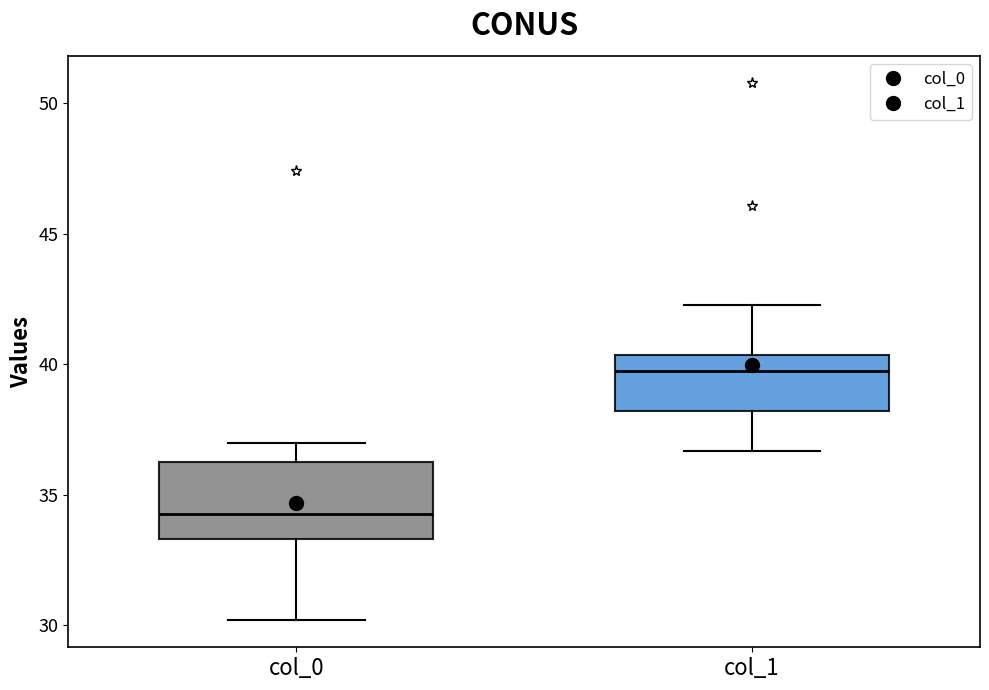

Where does the upper whisker of the box for col_0 end on the y-axis? The values are not printed on the chart, so give them approximately, as read against the axis.

37.0